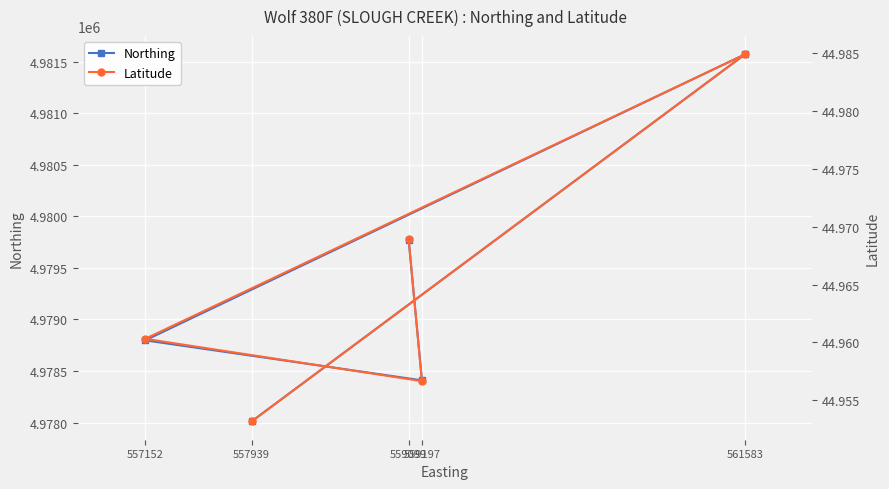

What is the highest value of the Latitude series?

45.0